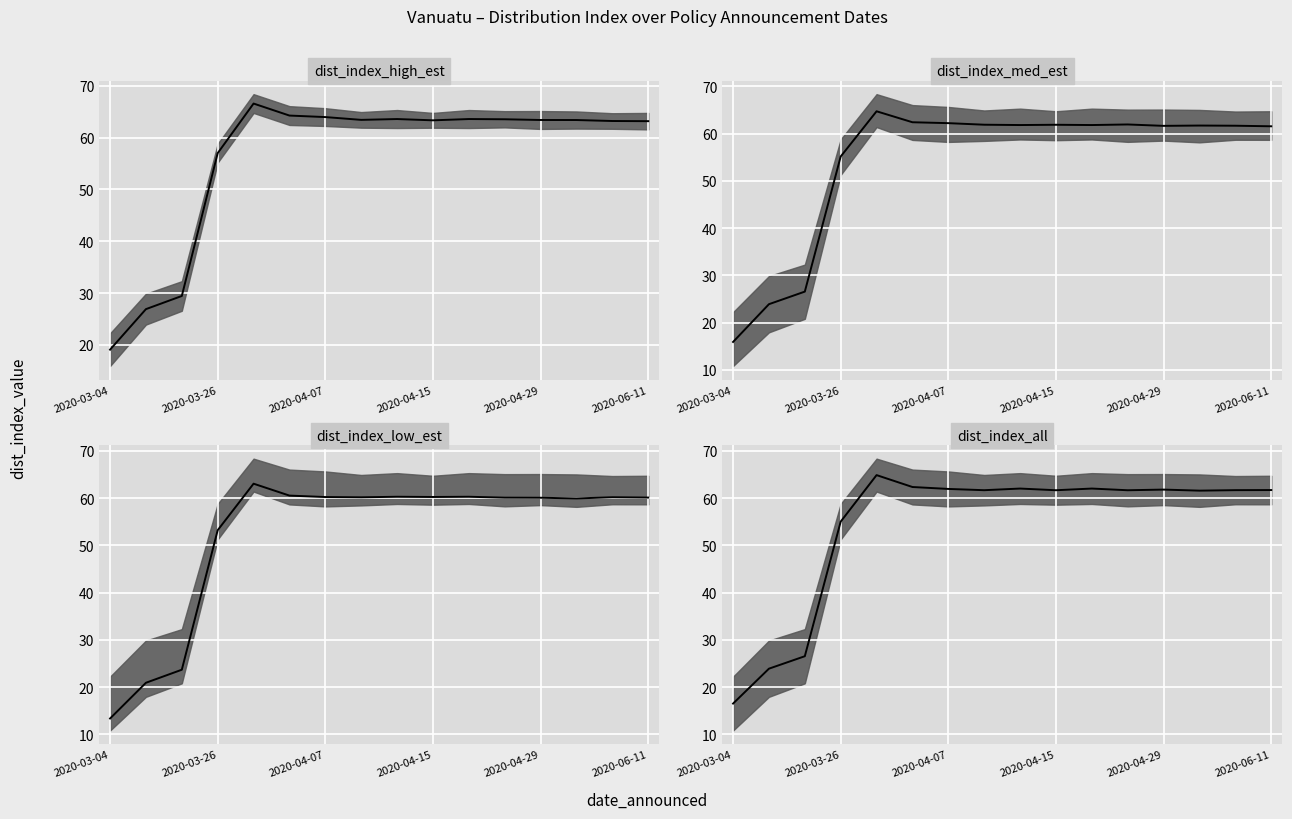

Read the dist_index_med_est median value at 2020-04-15.

61.9